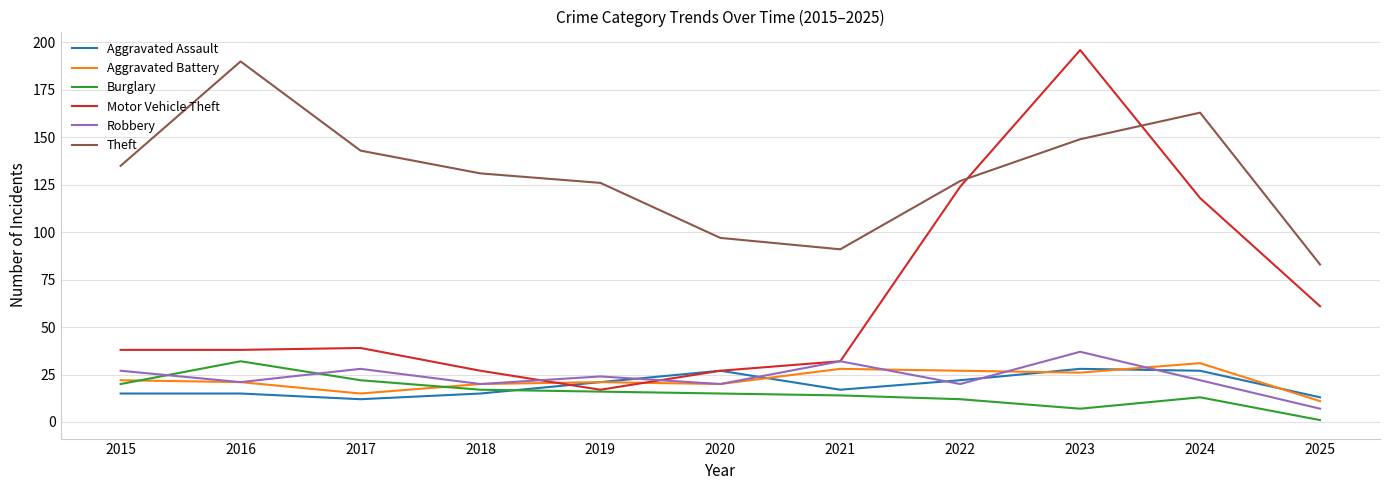

The value of Aggravated Battery at 2018 is 20. True or false?

True